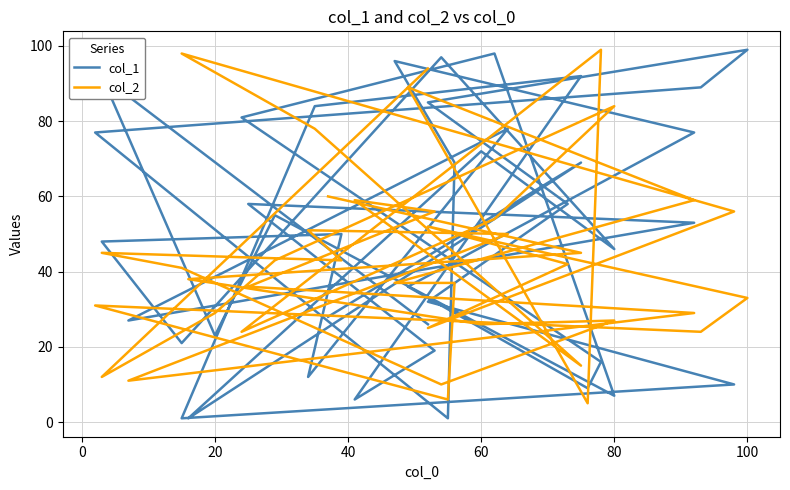

Where is the first local minimum for col_1?

20